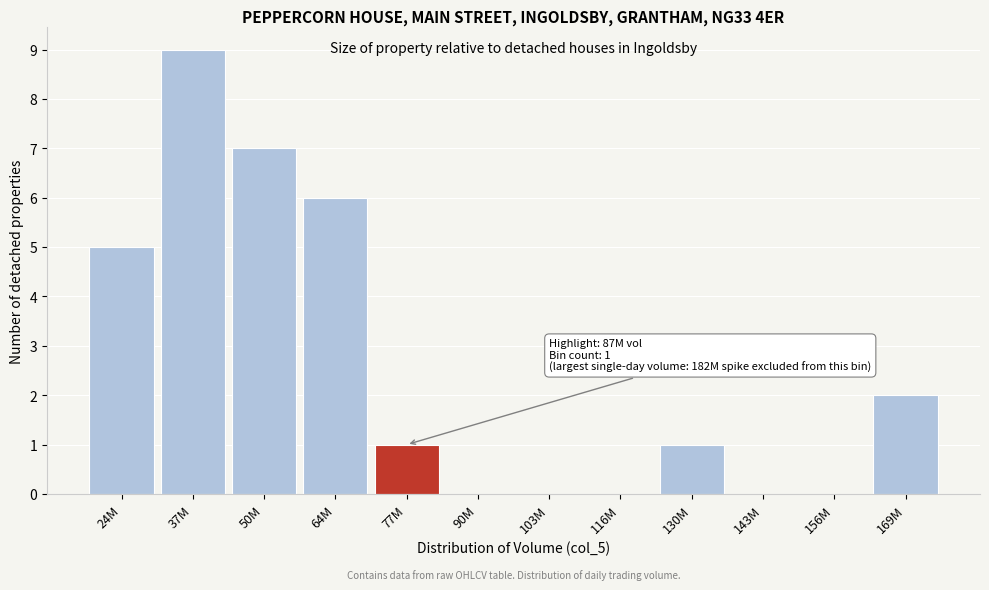

Reading left to right, transcribe all the data shown in this chart.

24M=5	37M=9	50M=7	64M=6	77M=1	90M=0	103M=0	116M=0	130M=1	143M=0	156M=0	169M=2